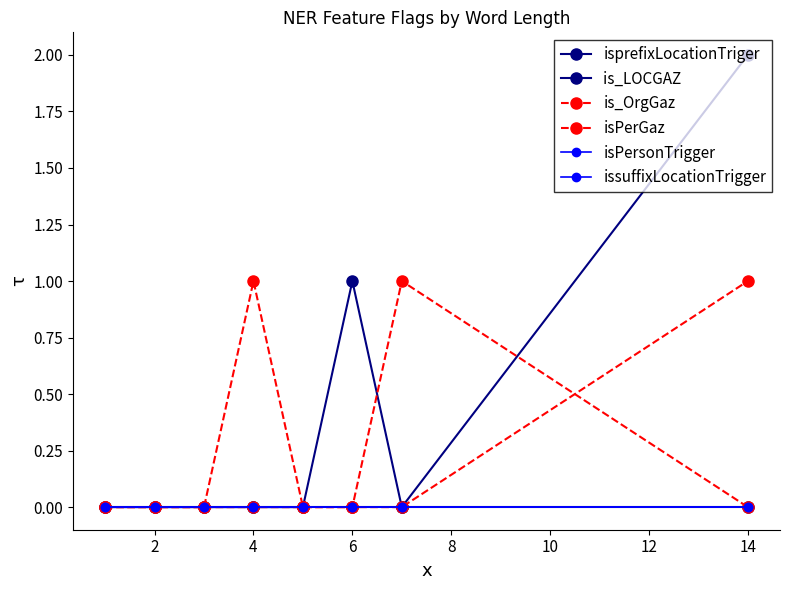

Is this an area chart (filled region under the line)?

No